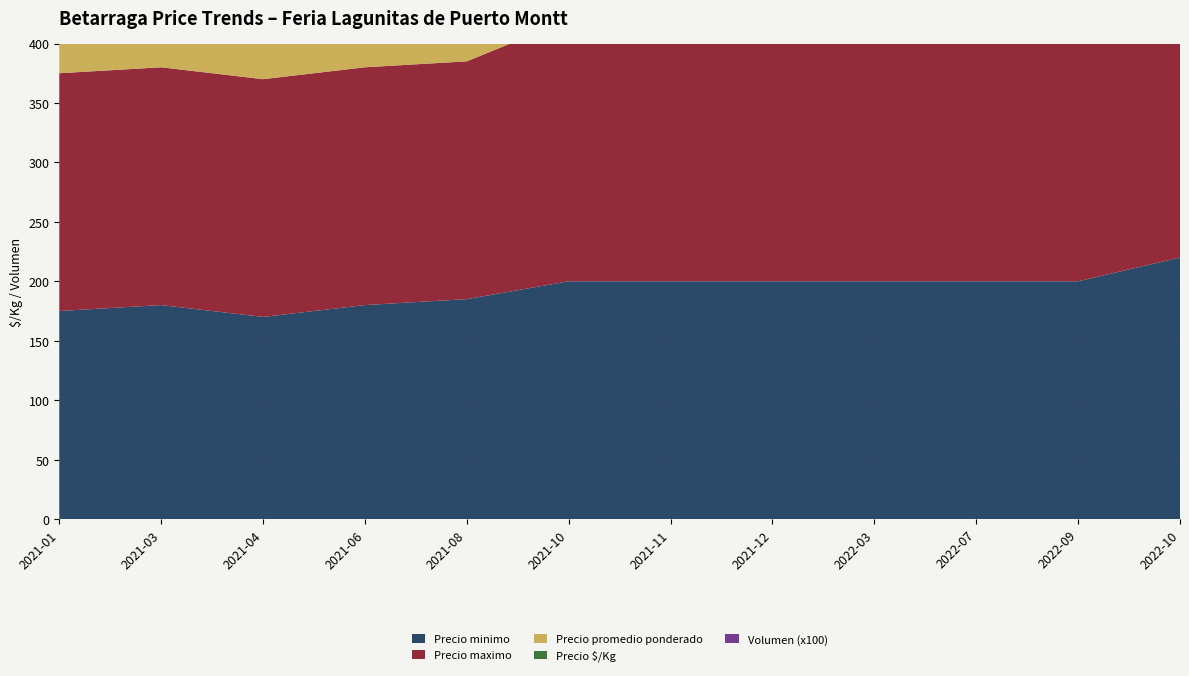

Reading left to right, extract all data points from this chart.

Precio minimo: 2021-01=175.0	2021-03=180.0	2021-04=170.0	2021-06=180.0	2021-08=185.0	2021-10=200.0	2021-11=200.0	2021-12=200.0	2022-03=200.0	2022-07=200.0	2022-09=200.0	2022-10=220.0
Precio maximo: 2021-01=200.0	2021-03=200.0	2021-04=200.0	2021-06=200.0	2021-08=200.0	2021-10=220.0	2021-11=220.0	2021-12=220.0	2022-03=240.0	2022-07=240.0	2022-09=300.0	2022-10=300.0
Precio promedio ponderado: 2021-01=187.0	2021-03=190.0	2021-04=185.0	2021-06=190.0	2021-08=192.0	2021-10=210.0	2021-11=210.0	2021-12=210.0	2022-03=220.0	2022-07=227.0	2022-09=250.0	2022-10=260.0
Precio $/Kg: 2021-01=190.0	2021-03=195.0	2021-04=188.0	2021-06=195.0	2021-08=197.0	2021-10=215.0	2021-11=215.0	2021-12=215.0	2022-03=225.0	2022-07=230.0	2022-09=255.0	2022-10=265.0
Volumen (x100): 2021-01=5.0	2021-03=5.0	2021-04=12.0	2021-06=5.0	2021-08=12.0	2021-10=5.0	2021-11=5.0	2021-12=8.0	2022-03=5.0	2022-07=7.5	2022-09=7.5	2022-10=5.0